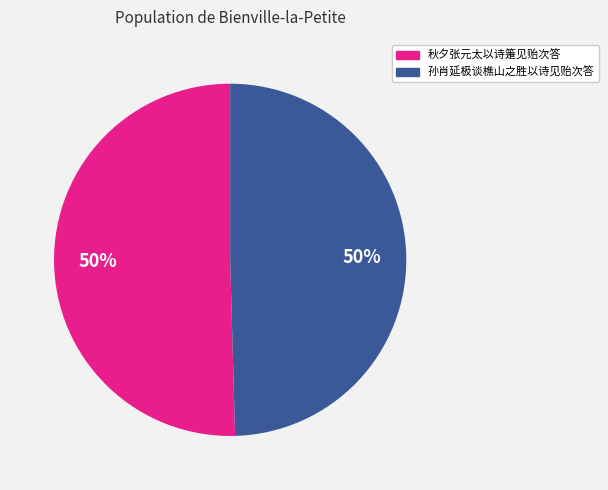

What percentage is the 孙肖延极谈樵山之胜以诗见贻次答 slice, to the nearest percent?

50%